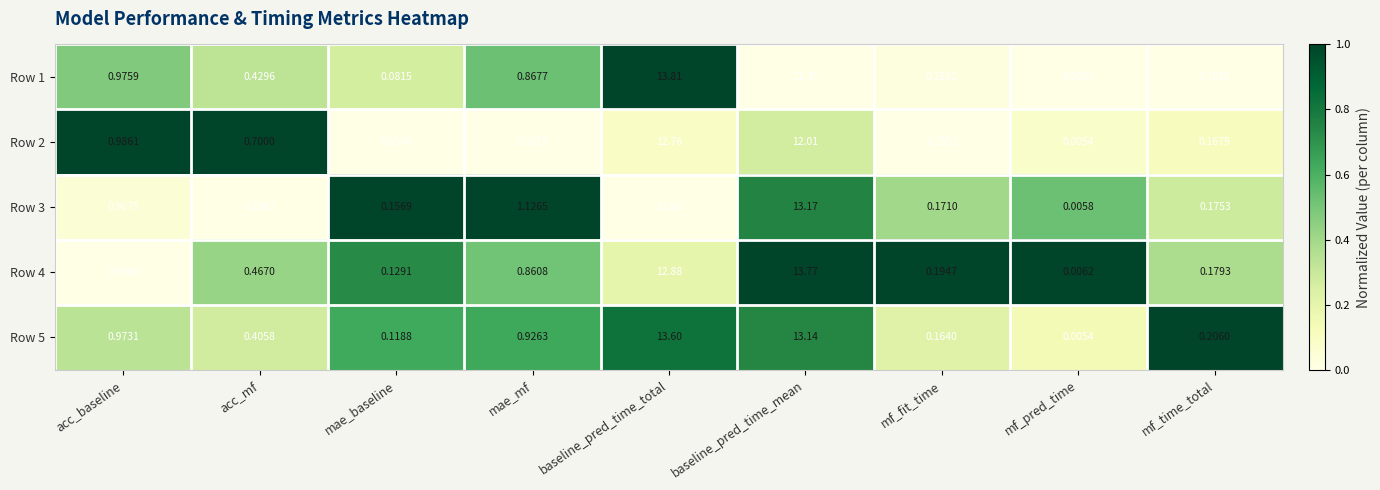

Which series has the widest spread of values?

Row 1